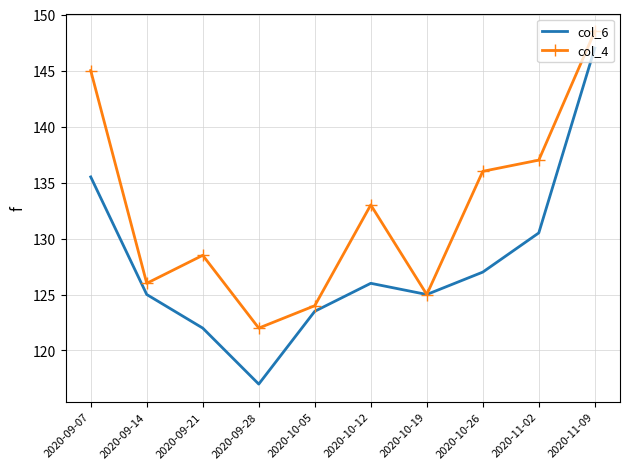

Rank the categories by col_4 value from highest to lowest.

2020-11-09, 2020-09-07, 2020-11-02, 2020-10-26, 2020-10-12, 2020-09-21, 2020-09-14, 2020-10-19, 2020-10-05, 2020-09-28